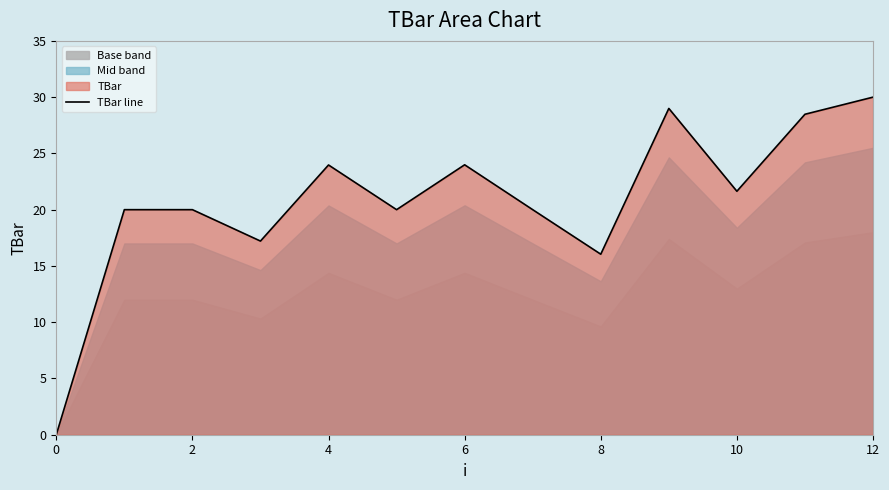

What is the highest value of the TBar line series?

30.0